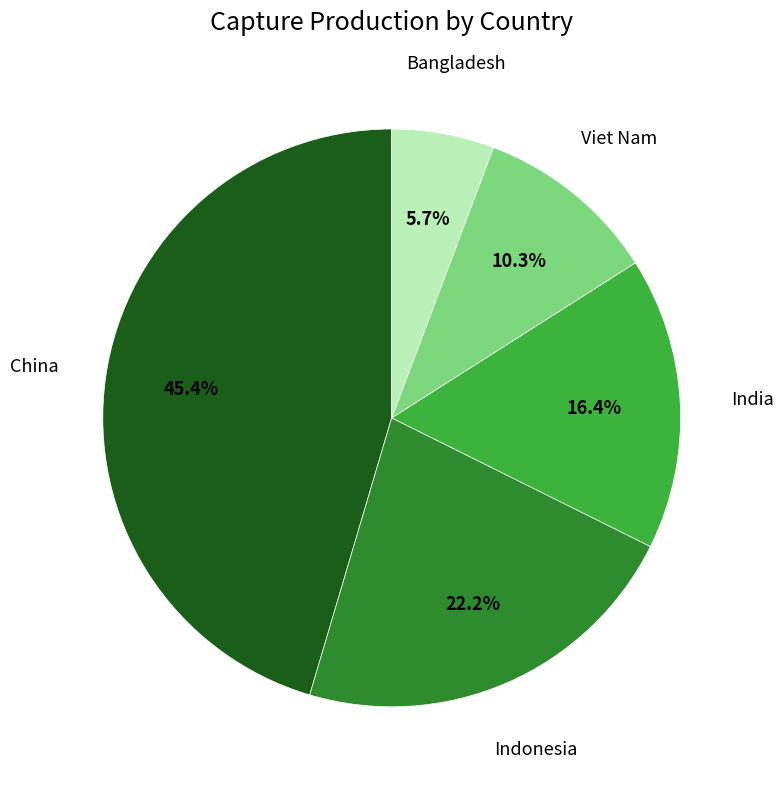

Is there a majority slice in this chart?

No